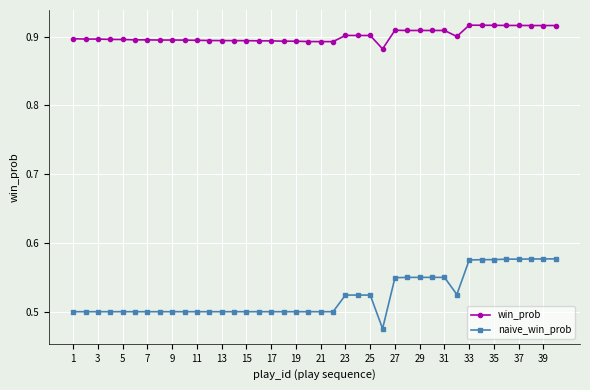

Rank the series by their average value, from lowest to highest.

naive_win_prob, win_prob